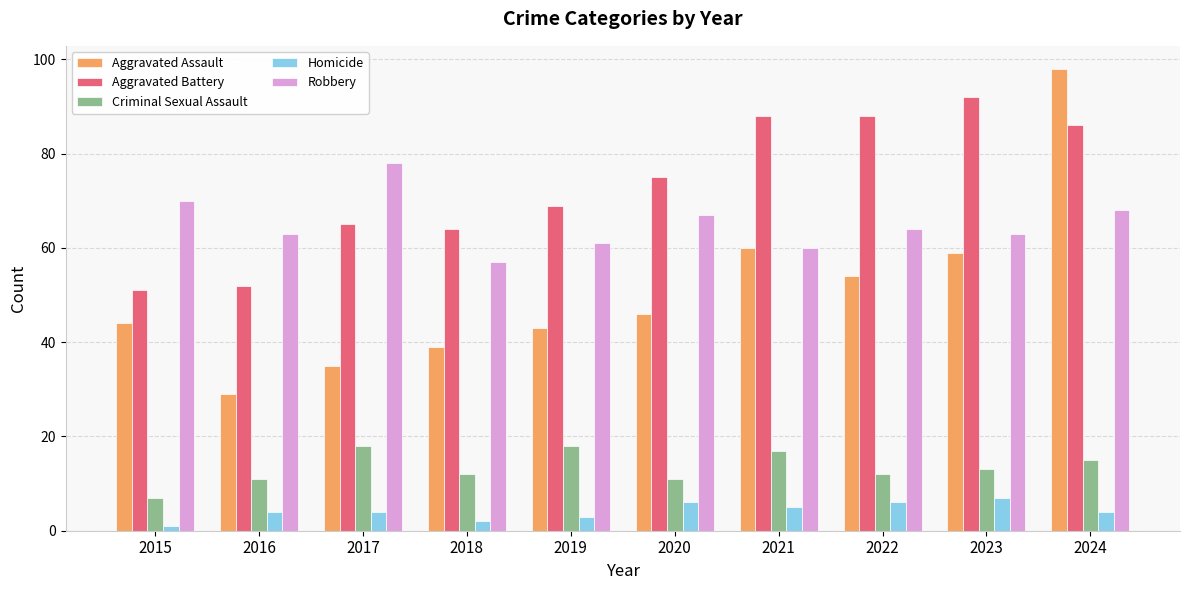

What is the average value of the Homicide series?

4